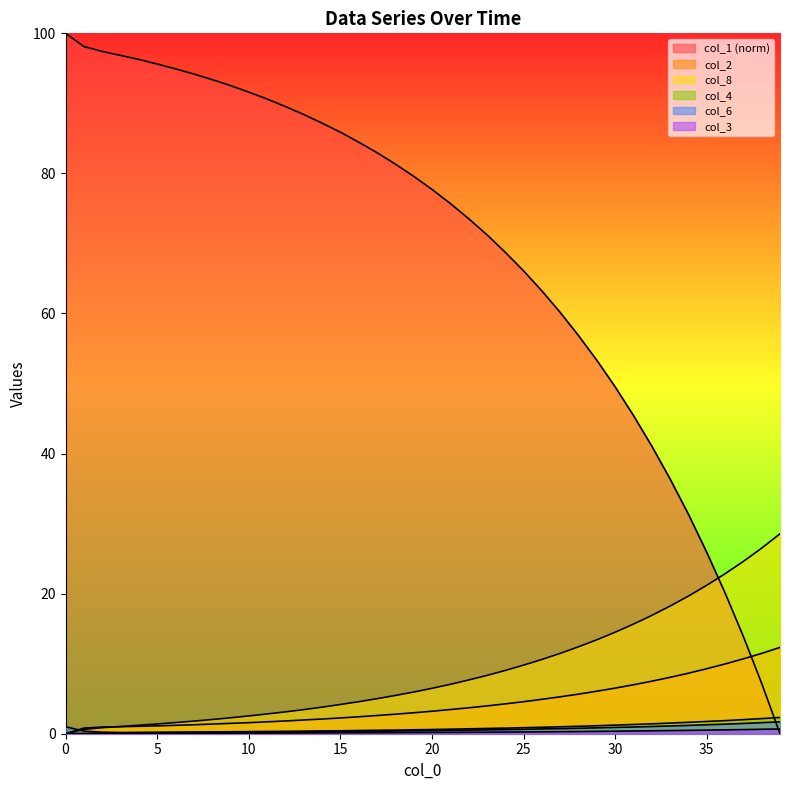

The value of col_3 at 33 is 0.5. True or false?

True